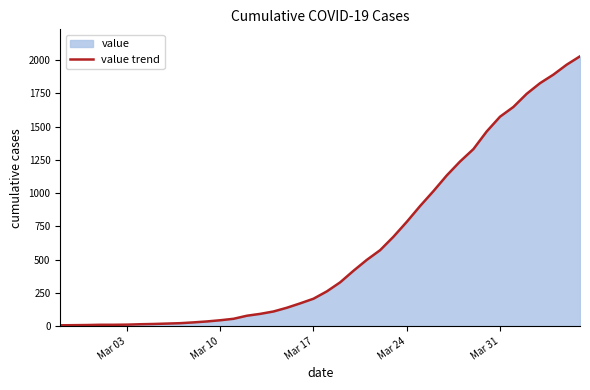

What is the greatest value displayed?

2029